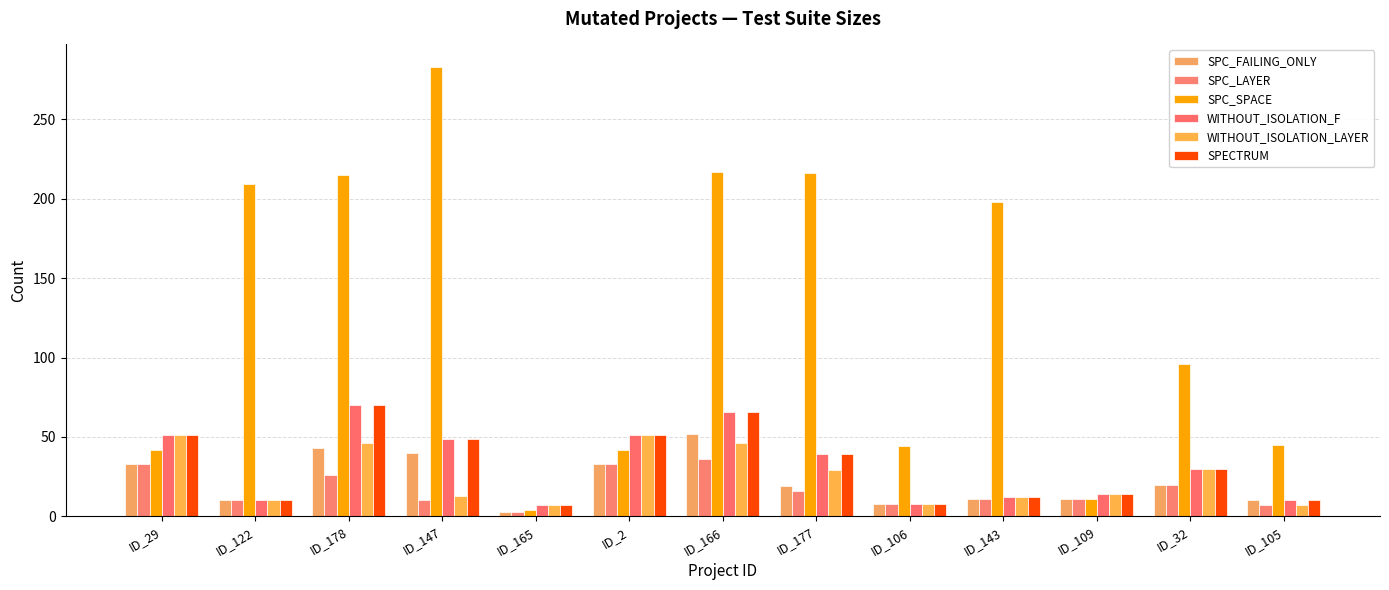

What is the label of the 10th bar from the right?

ID_147